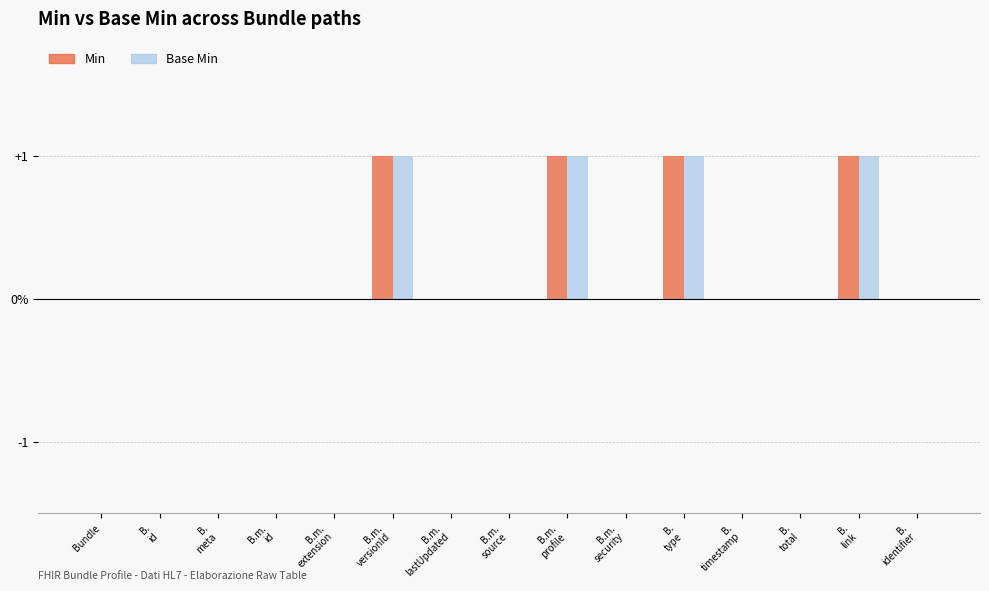

Are the bars horizontal?

No